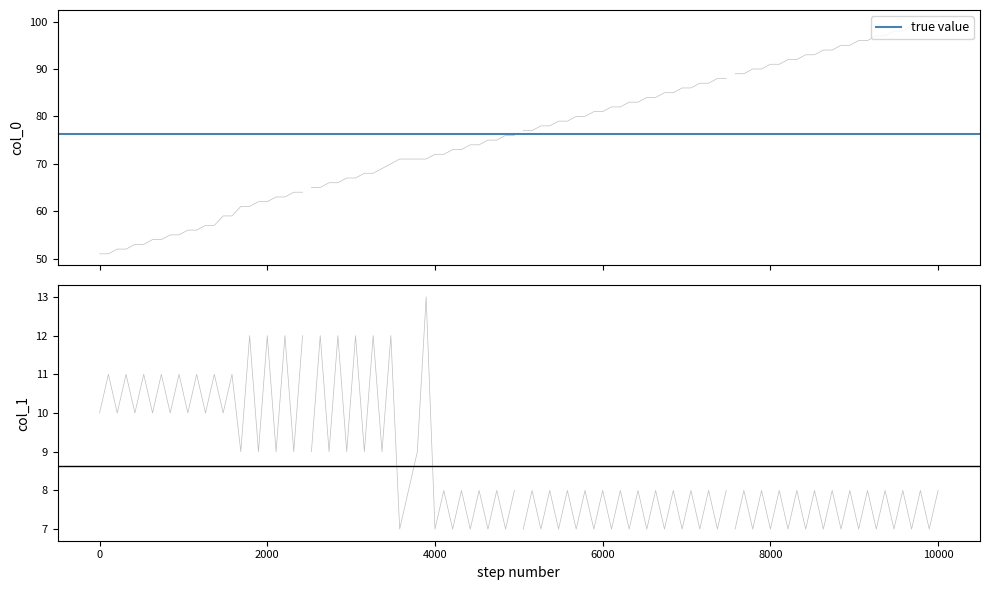

What is the average value of the true value series?

76.2